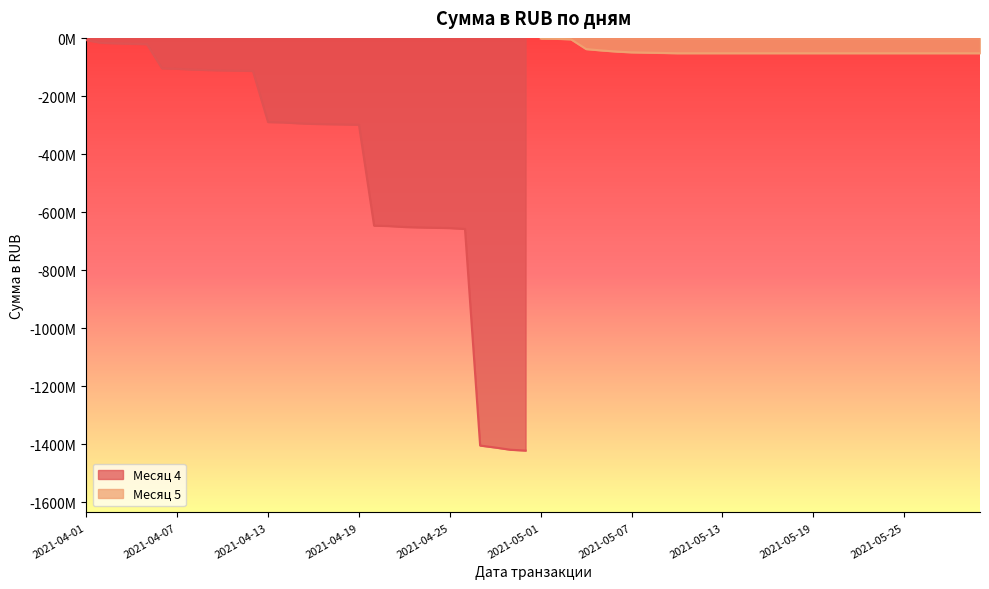

What is the highest value of the Месяц 4 series?

-6759237.7